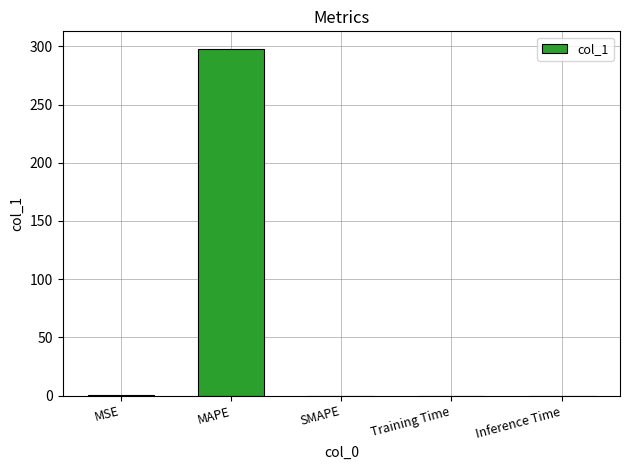

What is the sum of all values?

298.2